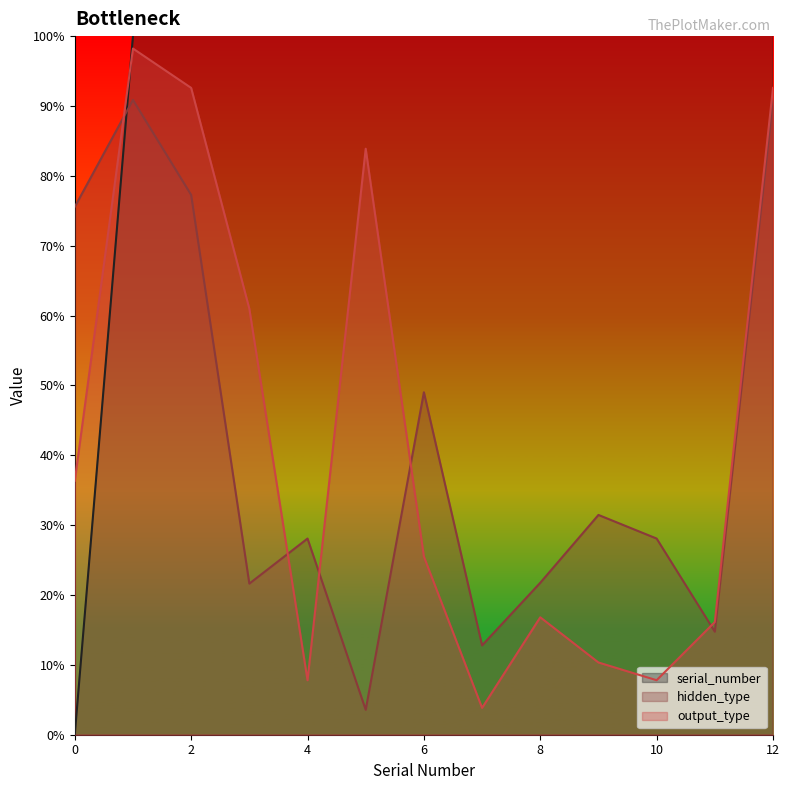

At which category is the sum across all series the highest?

12